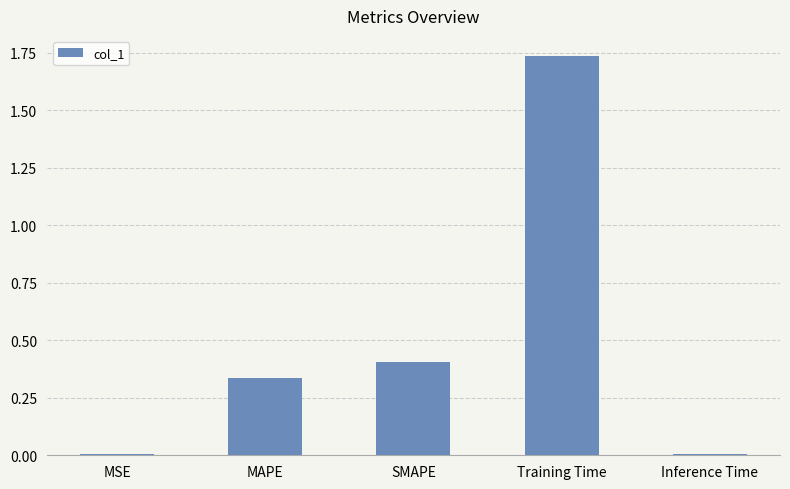

What is the label of the 1st bar from the right?

Inference Time